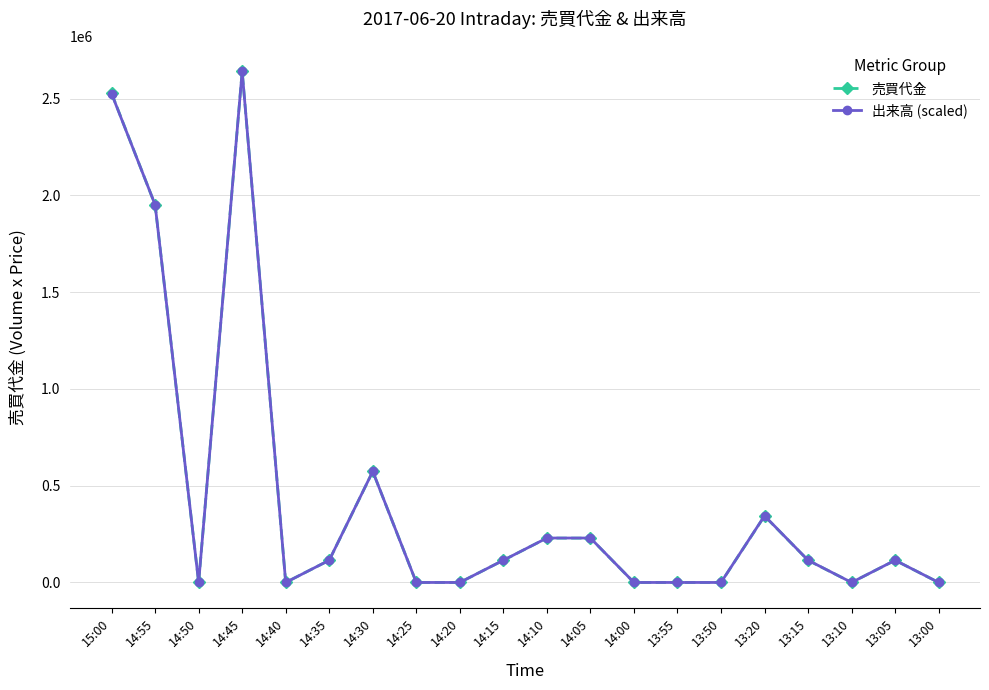

What is the sum of all 売買代金 values?

8953300.0